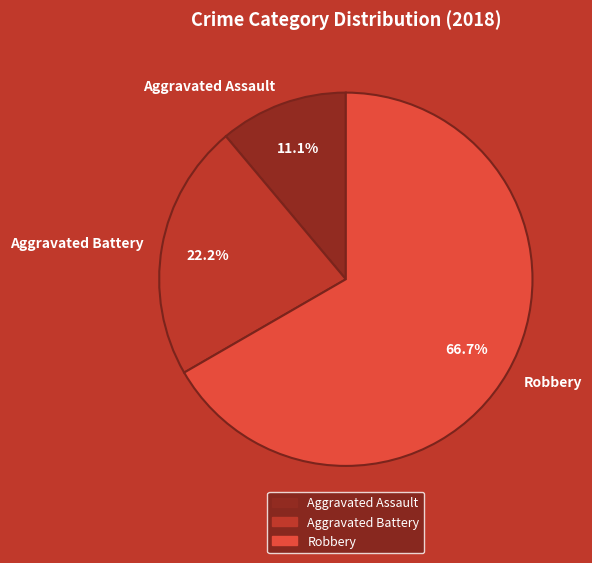

How many slices are in this pie chart?

3